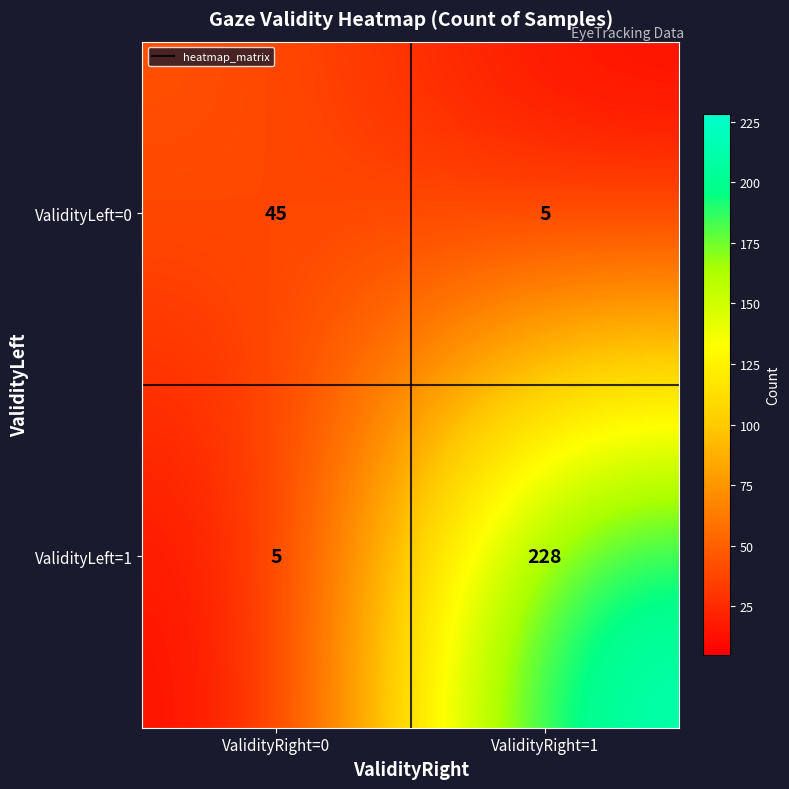

Rank the series by their maximum value, from lowest to highest.

ValidityLeft=0, ValidityLeft=1